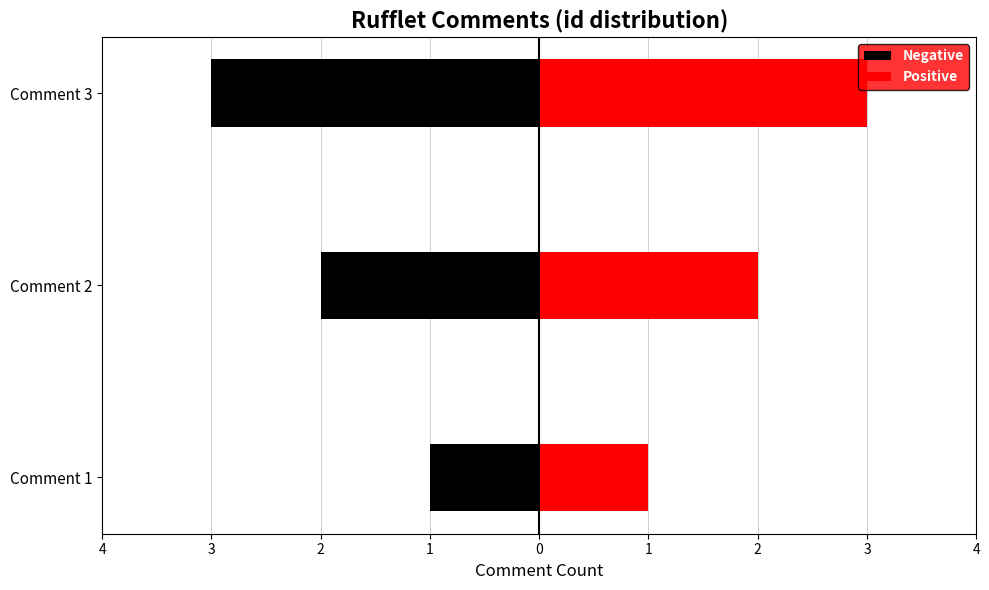

How many groups of bars are there?

3